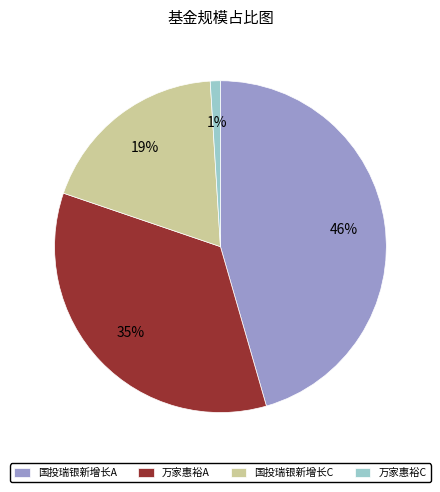

Is it true that 万家惠裕C is 1% of the pie?

True